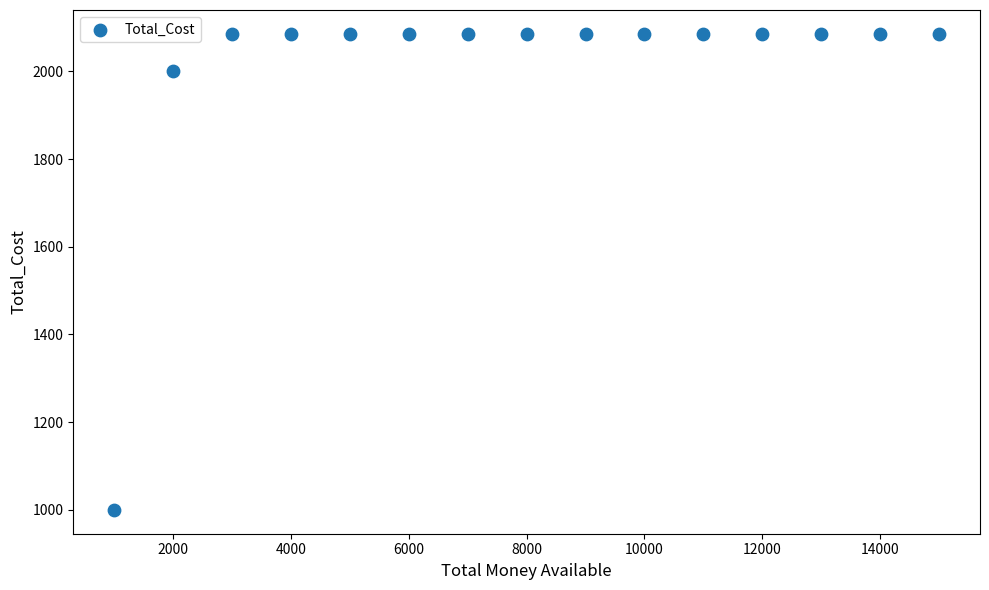

What is the range of Y values (max minus min)?

1085.5